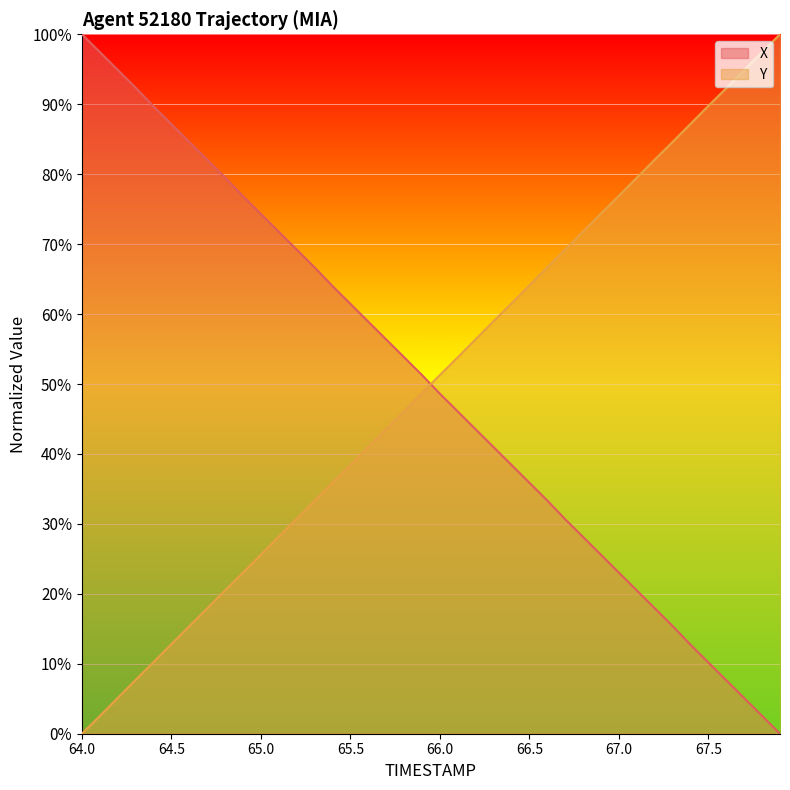

Does the chart display data point markers on the line(s)?

No